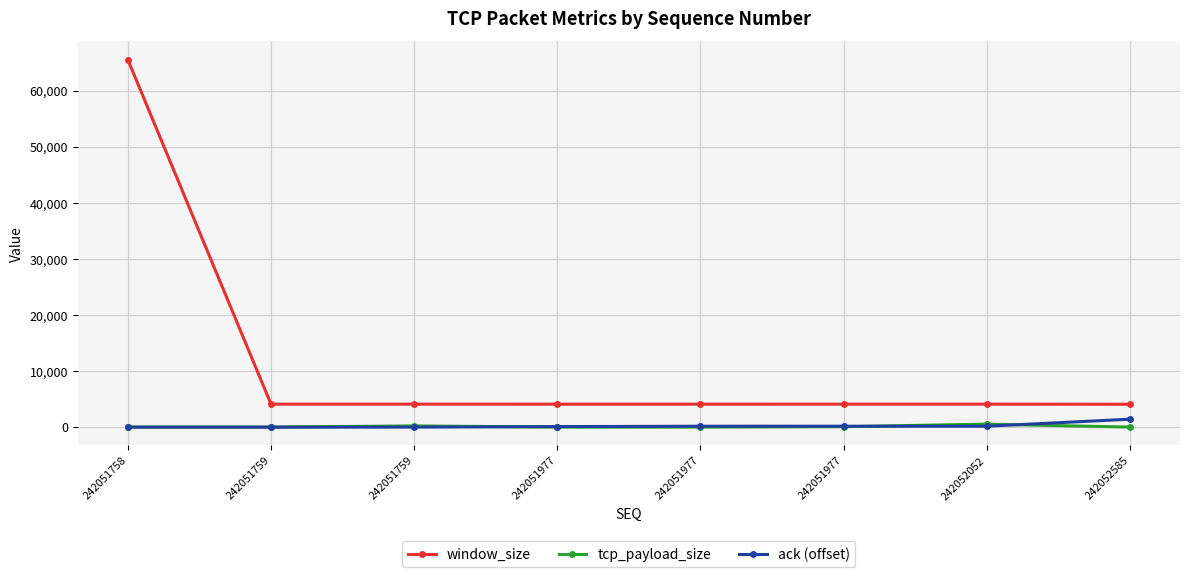

What is the difference between the maximum and minimum values in the window_size series?

61459